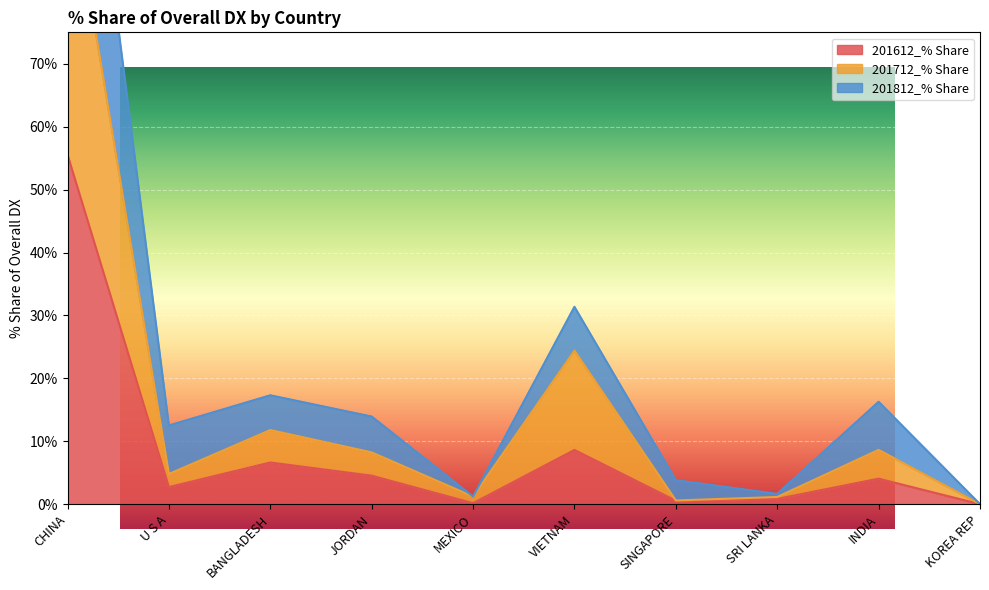

Which has a higher value, CHINA or KOREA REP?

CHINA